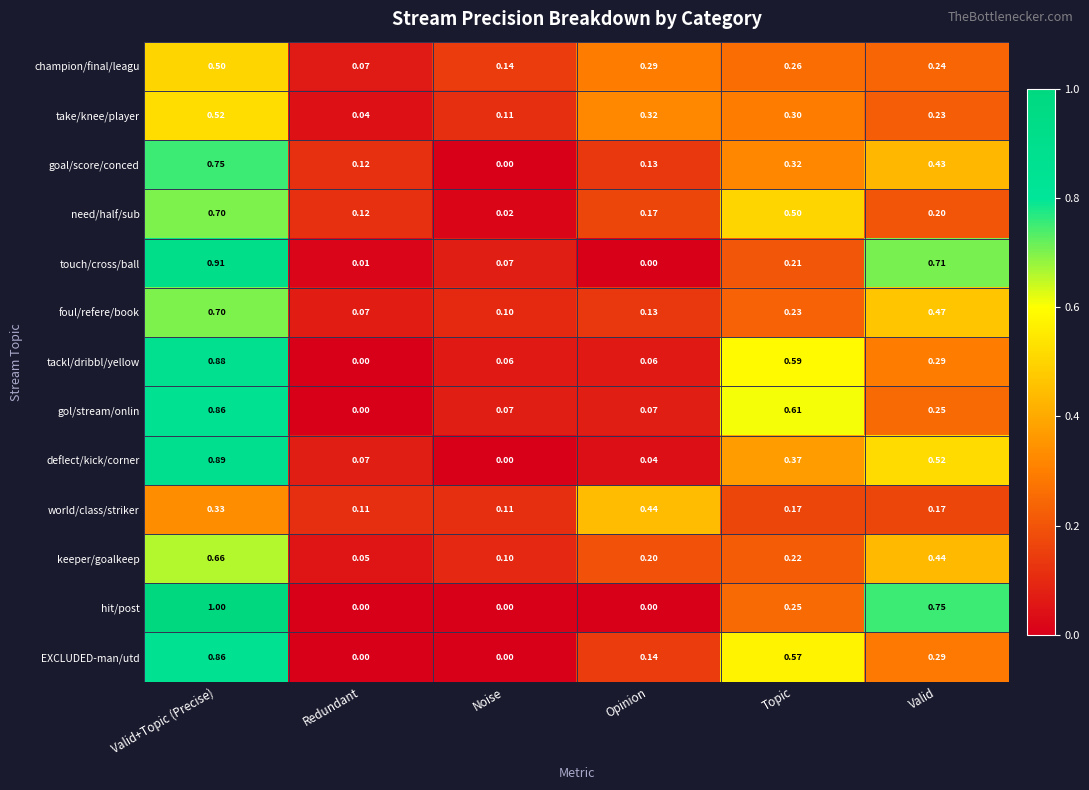

Which series has the largest range (max minus min)?

hit/post